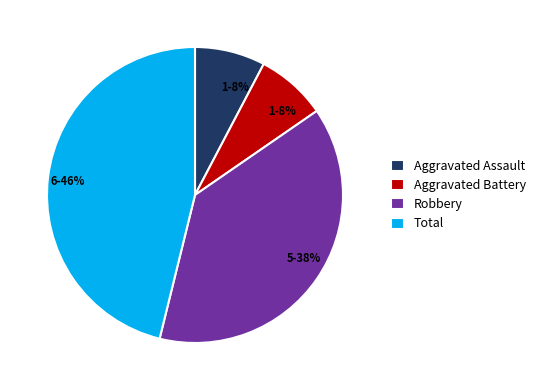

What percentage is the Aggravated Battery slice, to the nearest percent?

8%